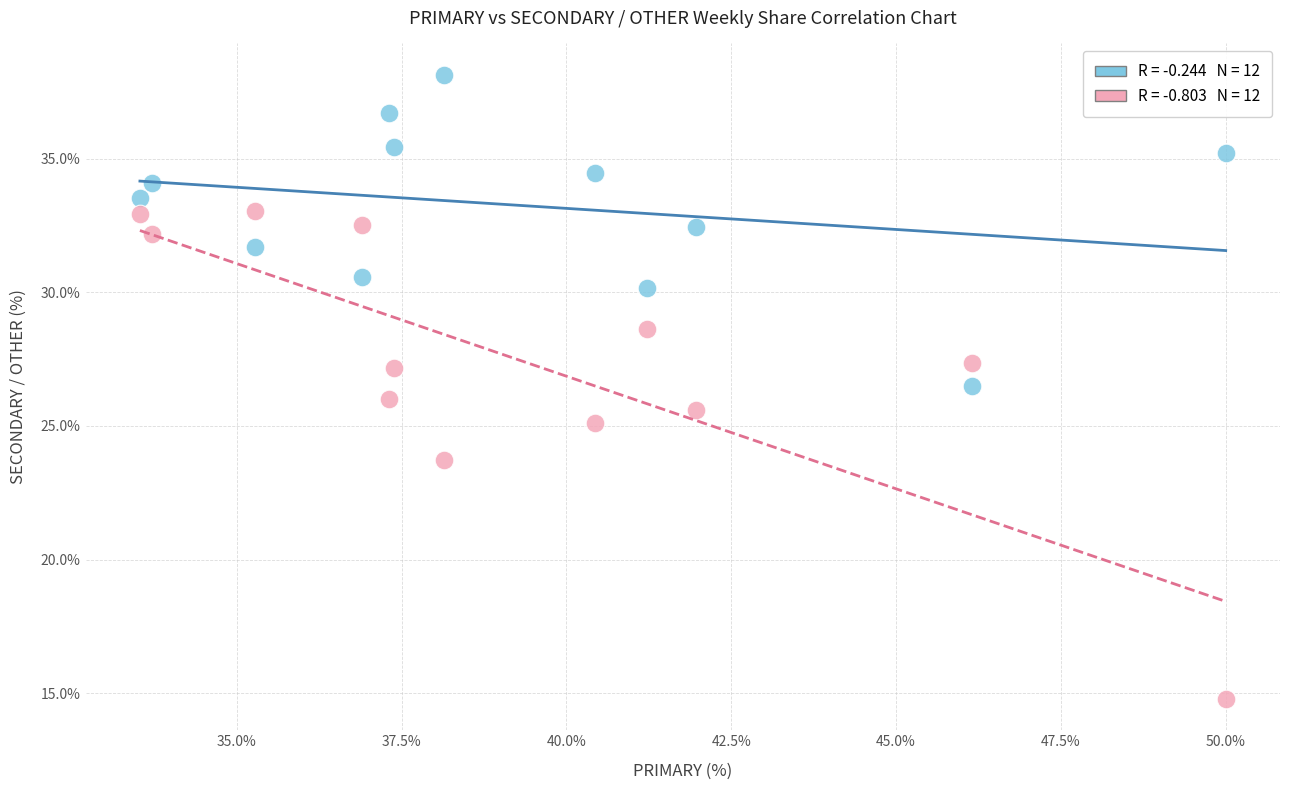

Across all data points, what is the range of X values (max minus min)?

16.5